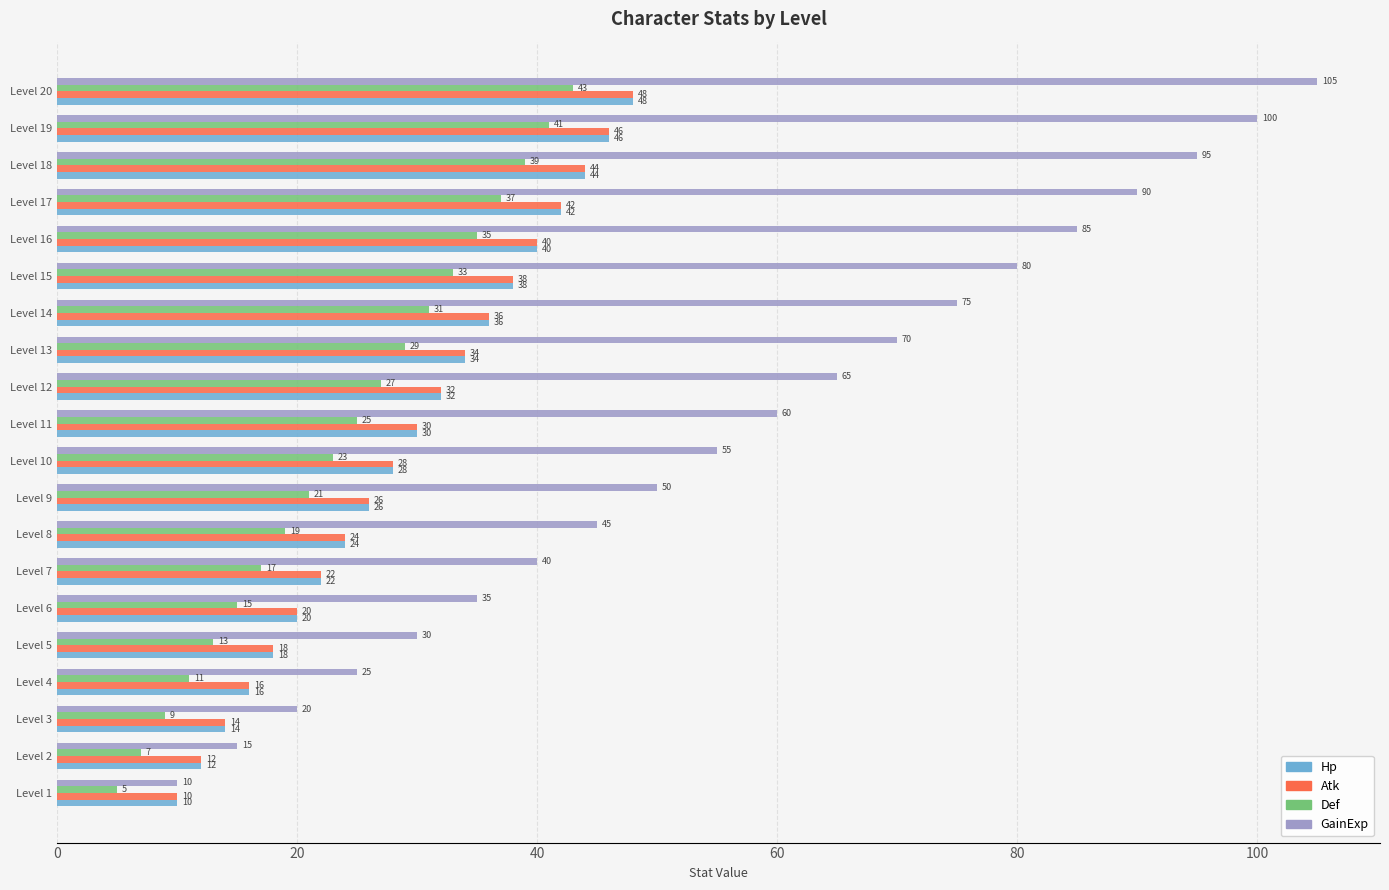

Is it true that Def equals 10 at Level 19?

False